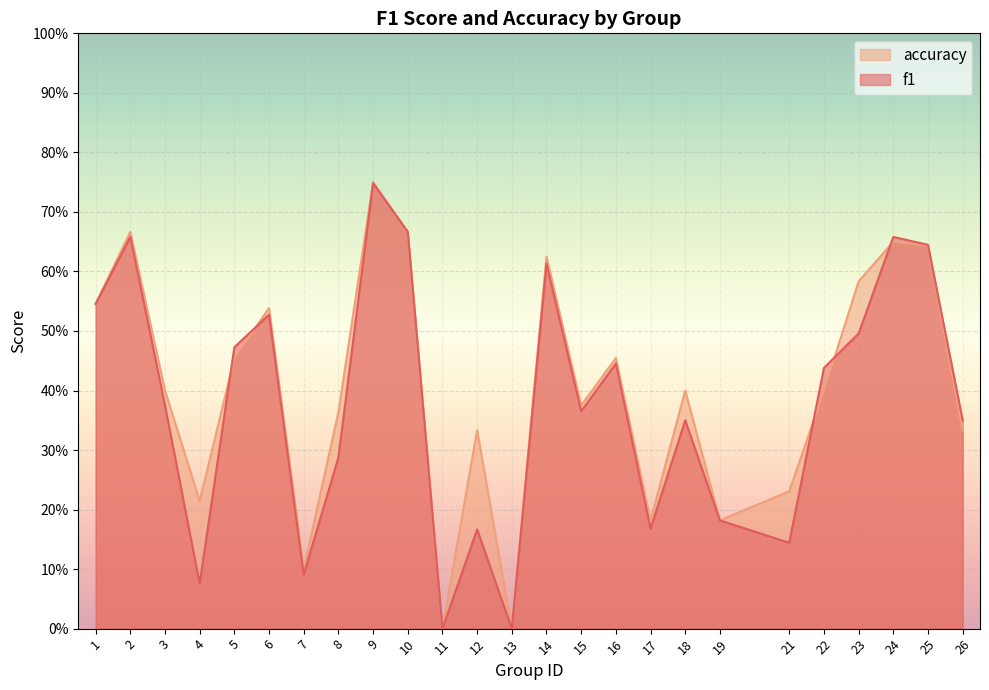

Which label corresponds to the smallest value in the chart?

11